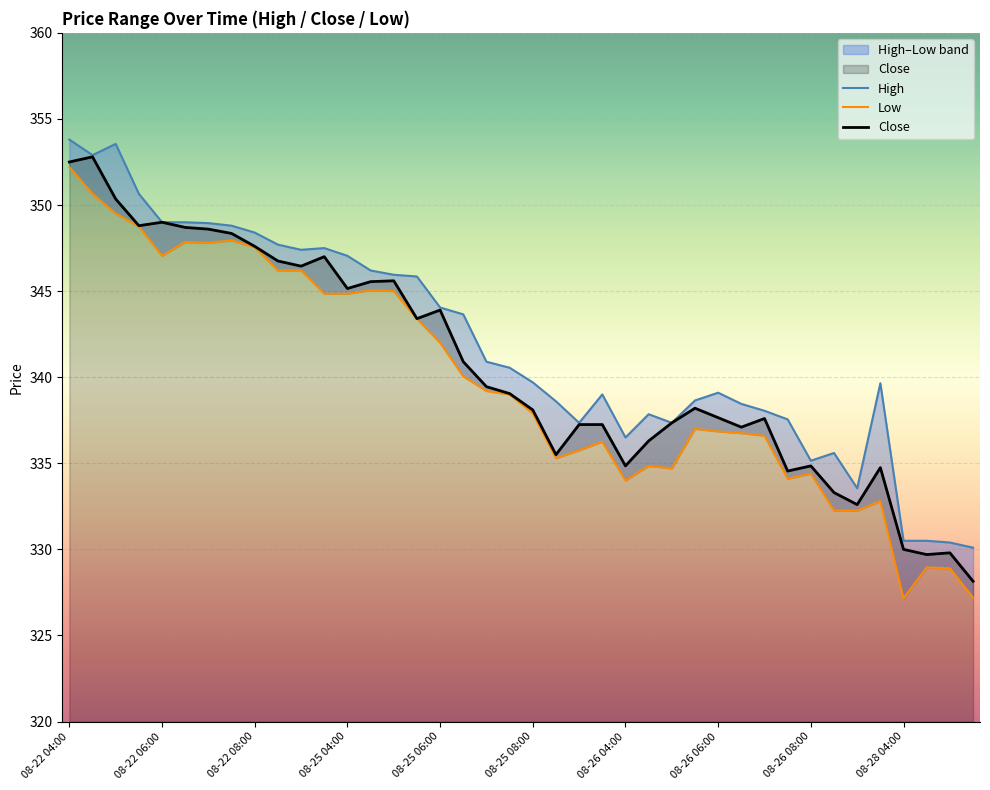

Reading left to right, what are all the values shown in this chart?

High: 08-22 04:00=353.8	08-22 04:30=352.9	08-22 05:00=353.5	08-22 05:30=350.6	08-22 06:00=349.0	08-22 06:30=349.0	08-22 07:00=349.0	08-22 07:30=348.8	08-22 08:00=348.4	08-22 08:30=347.7	08-22 09:00=347.4	08-22 09:30=347.5	08-25 04:00=347.0	08-25 04:30=346.2	08-25 05:00=346.0	08-25 05:30=345.9	08-25 06:00=344.0	08-25 06:30=343.6	08-25 07:00=340.9	08-25 07:30=340.5	08-25 08:00=339.7	08-25 08:30=338.6	08-25 09:00=337.4	08-25 09:30=339.0	08-26 04:00=336.5	08-26 04:30=337.9	08-26 05:00=337.4	08-26 05:30=338.6	08-26 06:00=339.1	08-26 06:30=338.5	08-26 07:00=338.0	08-26 07:30=337.5	08-26 08:00=335.1	08-26 08:30=335.6	08-26 09:00=333.5	08-26 09:30=339.6	08-28 04:00=330.5	08-28 04:30=330.5	08-28 05:00=330.4	08-28 05:30=330.1
Low: 08-22 04:00=352.2	08-22 04:30=350.6	08-22 05:00=349.5	08-22 05:30=348.8	08-22 06:00=347.0	08-22 06:30=347.9	08-22 07:00=347.8	08-22 07:30=348.0	08-22 08:00=347.5	08-22 08:30=346.2	08-22 09:00=346.2	08-22 09:30=344.9	08-25 04:00=344.9	08-25 04:30=345.0	08-25 05:00=345.0	08-25 05:30=343.4	08-25 06:00=342.0	08-25 06:30=340.0	08-25 07:00=339.2	08-25 07:30=339.0	08-25 08:00=337.9	08-25 08:30=335.3	08-25 09:00=335.8	08-25 09:30=336.2	08-26 04:00=334.0	08-26 04:30=334.9	08-26 05:00=334.7	08-26 05:30=337.0	08-26 06:00=336.9	08-26 06:30=336.8	08-26 07:00=336.6	08-26 07:30=334.1	08-26 08:00=334.4	08-26 08:30=332.2	08-26 09:00=332.2	08-26 09:30=332.8	08-28 04:00=327.1	08-28 04:30=329.0	08-28 05:00=328.9	08-28 05:30=327.2
Close: 08-22 04:00=352.5	08-22 04:30=352.8	08-22 05:00=350.4	08-22 05:30=348.8	08-22 06:00=349.0	08-22 06:30=348.7	08-22 07:00=348.6	08-22 07:30=348.4	08-22 08:00=347.6	08-22 08:30=346.8	08-22 09:00=346.5	08-22 09:30=347.0	08-25 04:00=345.1	08-25 04:30=345.5	08-25 05:00=345.6	08-25 05:30=343.4	08-25 06:00=343.9	08-25 06:30=340.9	08-25 07:00=339.5	08-25 07:30=339.0	08-25 08:00=338.1	08-25 08:30=335.5	08-25 09:00=337.2	08-25 09:30=337.2	08-26 04:00=334.9	08-26 04:30=336.3	08-26 05:00=337.4	08-26 05:30=338.2	08-26 06:00=337.6	08-26 06:30=337.1	08-26 07:00=337.6	08-26 07:30=334.5	08-26 08:00=334.9	08-26 08:30=333.3	08-26 09:00=332.6	08-26 09:30=334.8	08-28 04:00=330.0	08-28 04:30=329.7	08-28 05:00=329.8	08-28 05:30=328.1